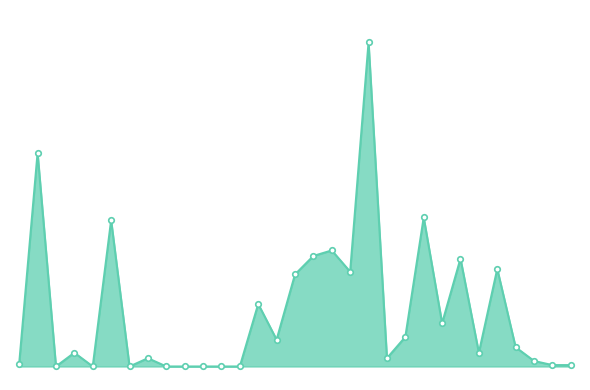

At which label is the value closest to 59?

23